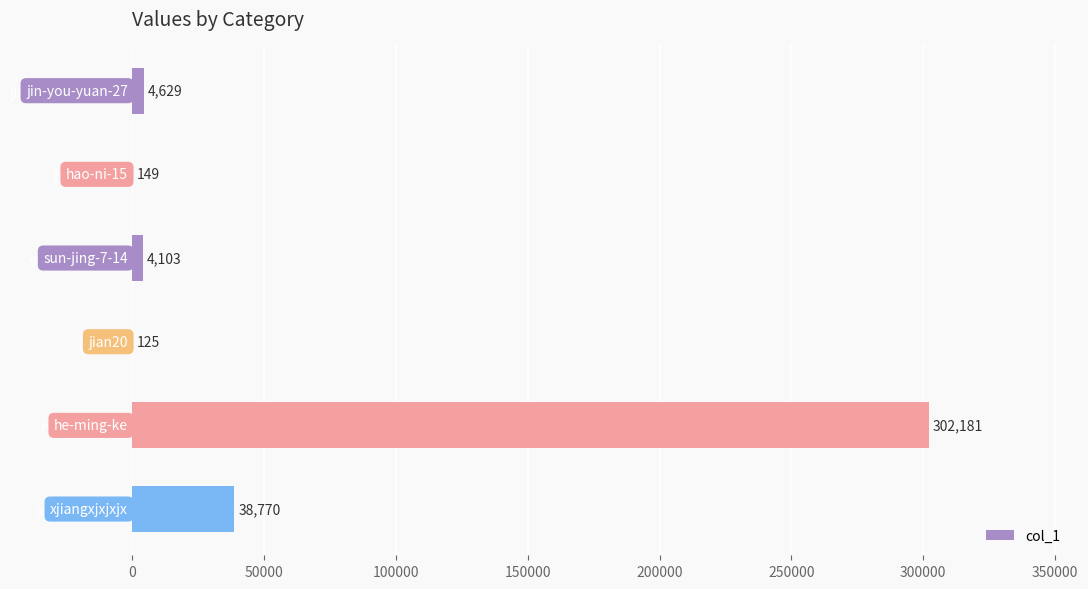

What is the greatest value displayed?

302181